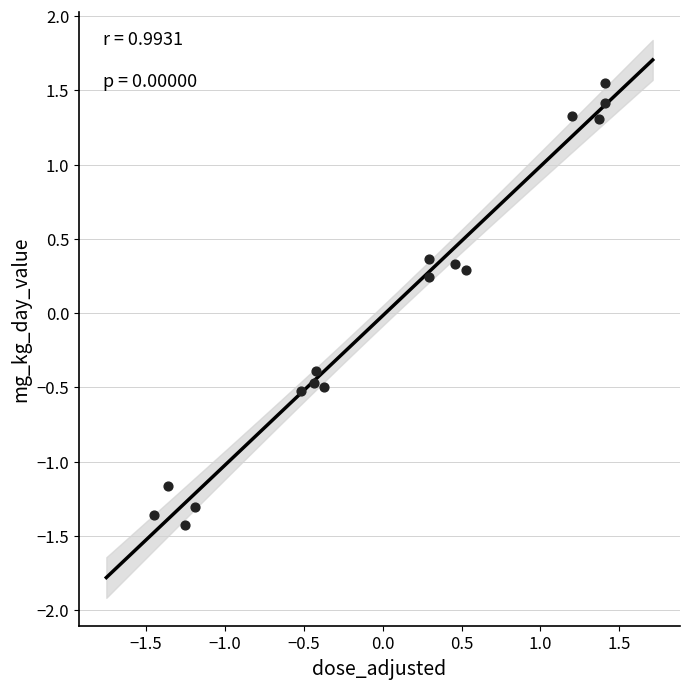

What is the range of Y values (max minus min)?

3.0